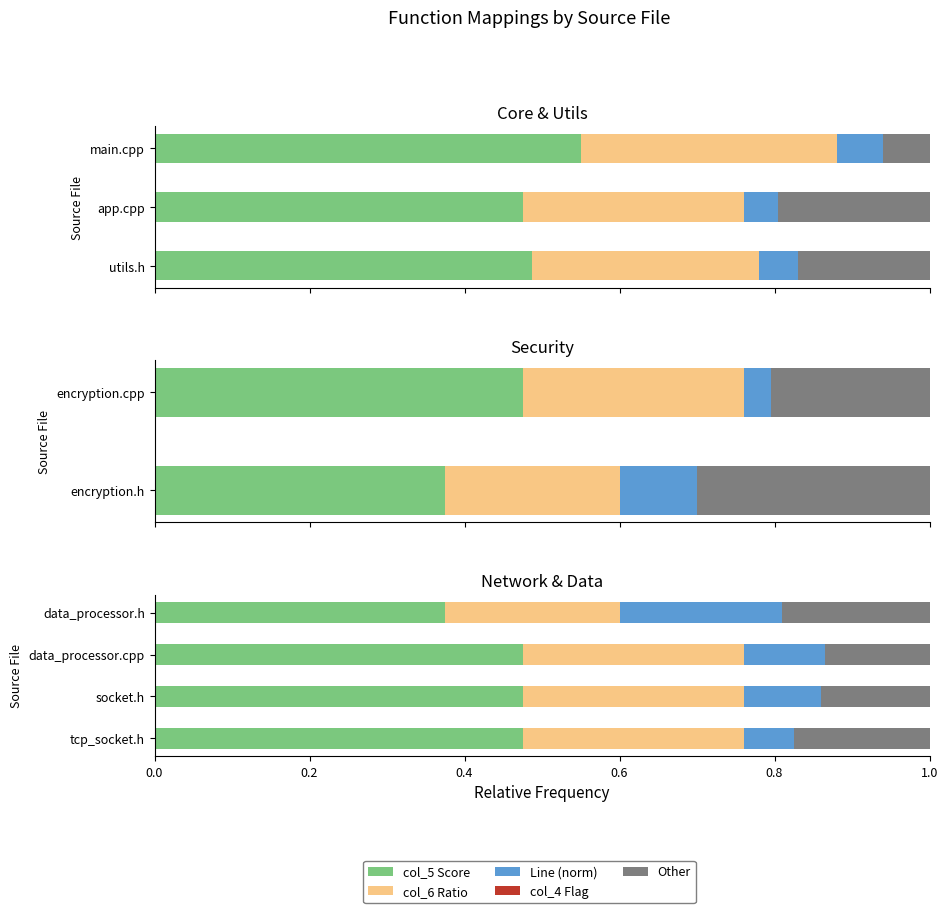

True or false: col_5 Score has a value of 0.7 at tcp_socket.h.

False